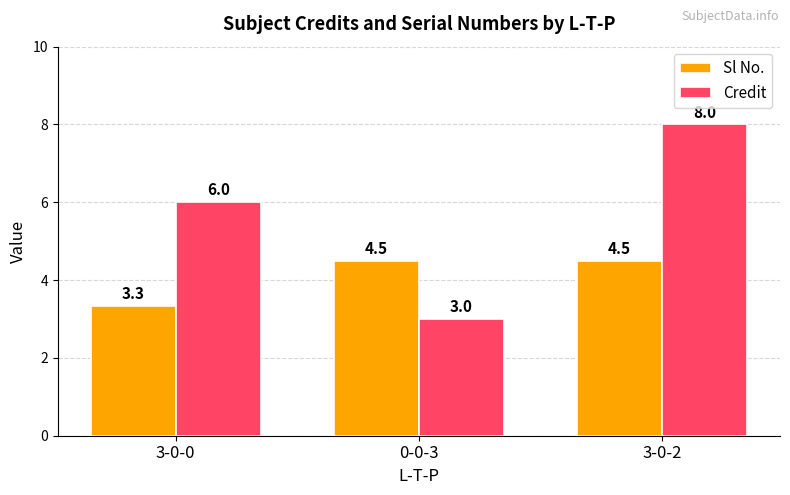

The value of Sl No. at 0-0-3 is 4.5. True or false?

True